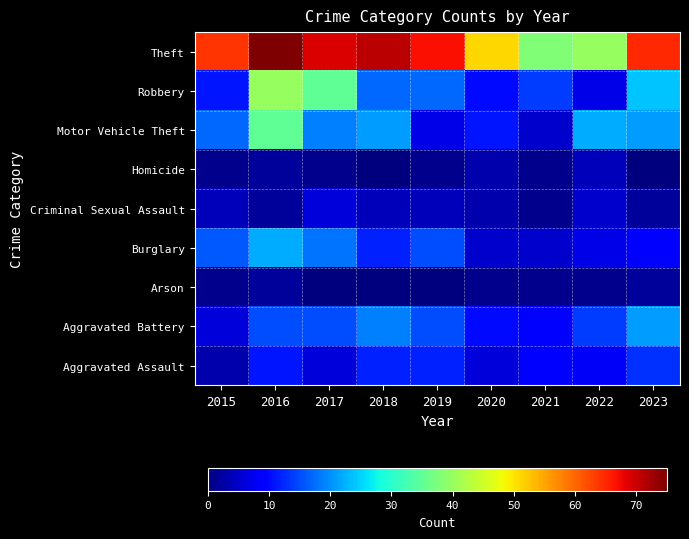

How many series are shown in this chart?

9